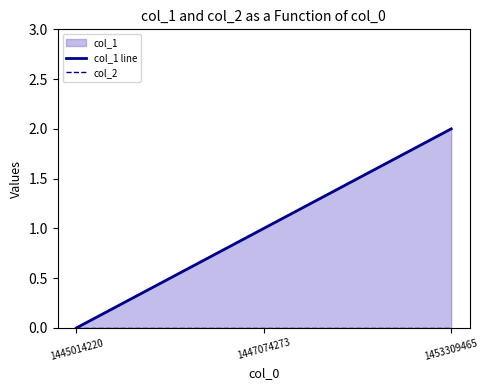

How many lines are shown in the chart?

2